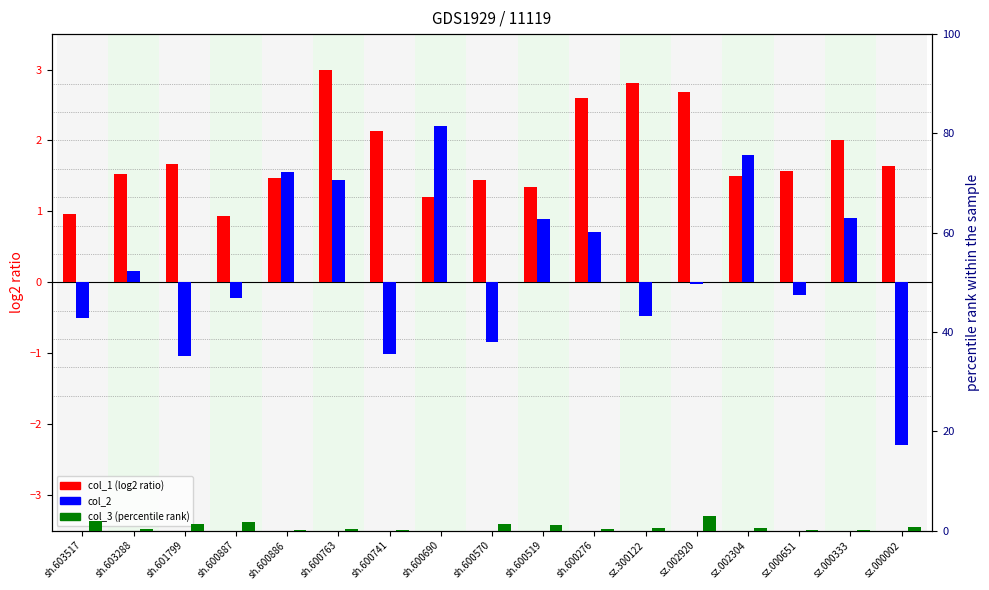

What value does the col_1 (log2 ratio) series have at sh.603517?

1.0